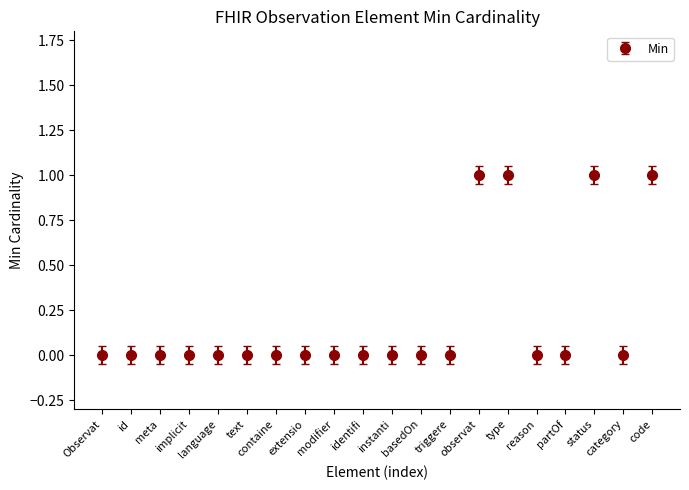

What is the sum of all values?

4